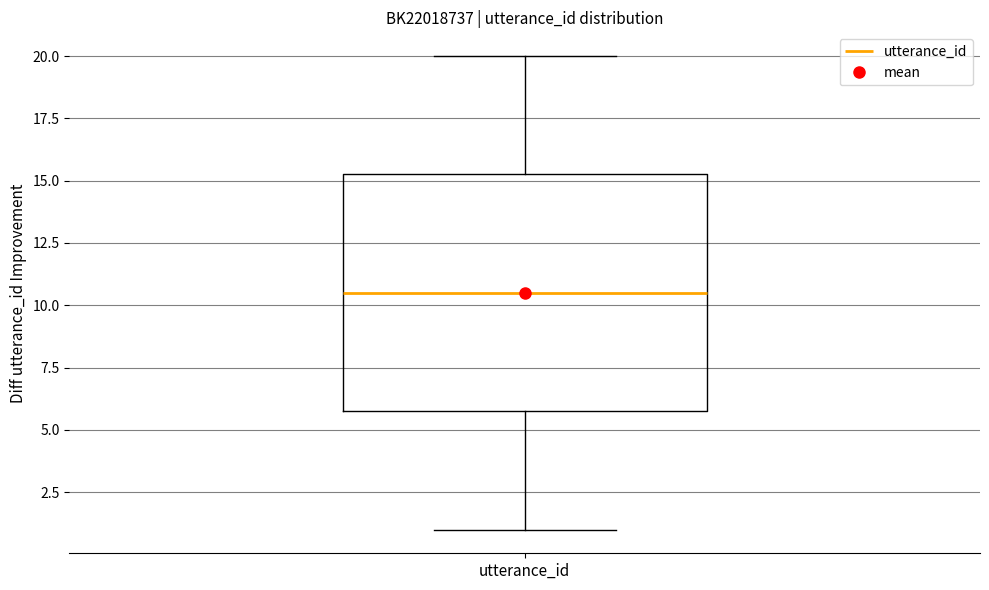

Read this box plot against the y-axis: the position of the median line, the range covered by the box, and the ends of both whiskers. The values are not printed on the chart, so give them approximately, as read against the axis.

median 10.5, box 6.0 to 15.5, whiskers 1.0 to 20.0